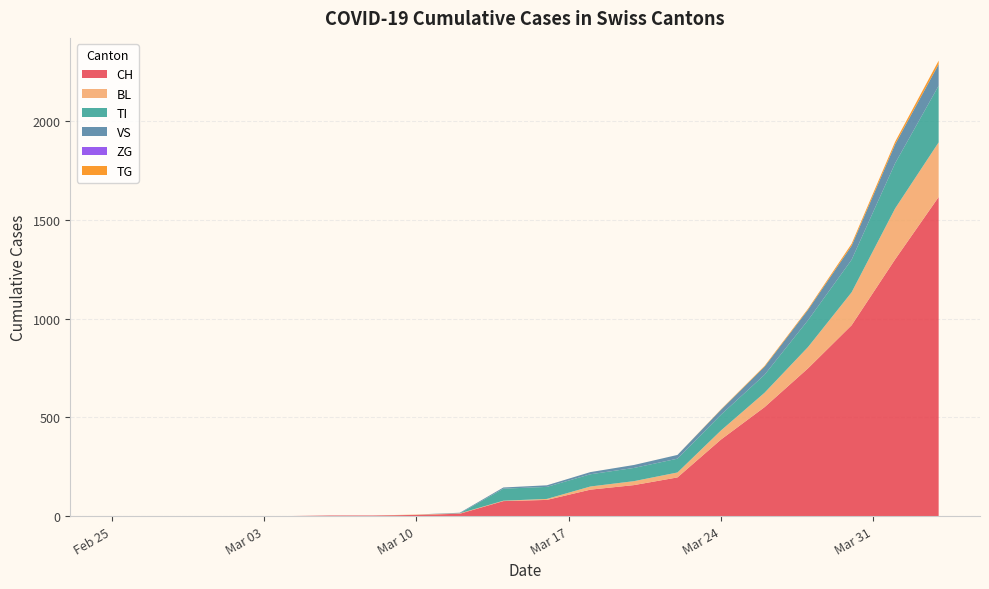

What is the maximum value for CH?

1617